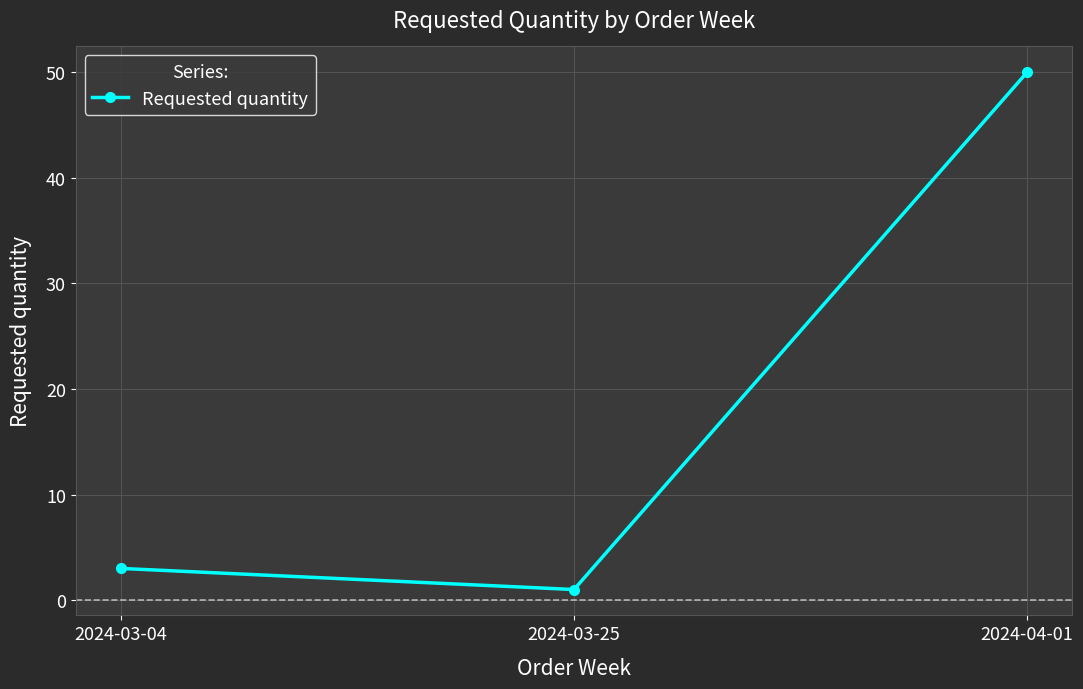

What is the sum of all values?

54